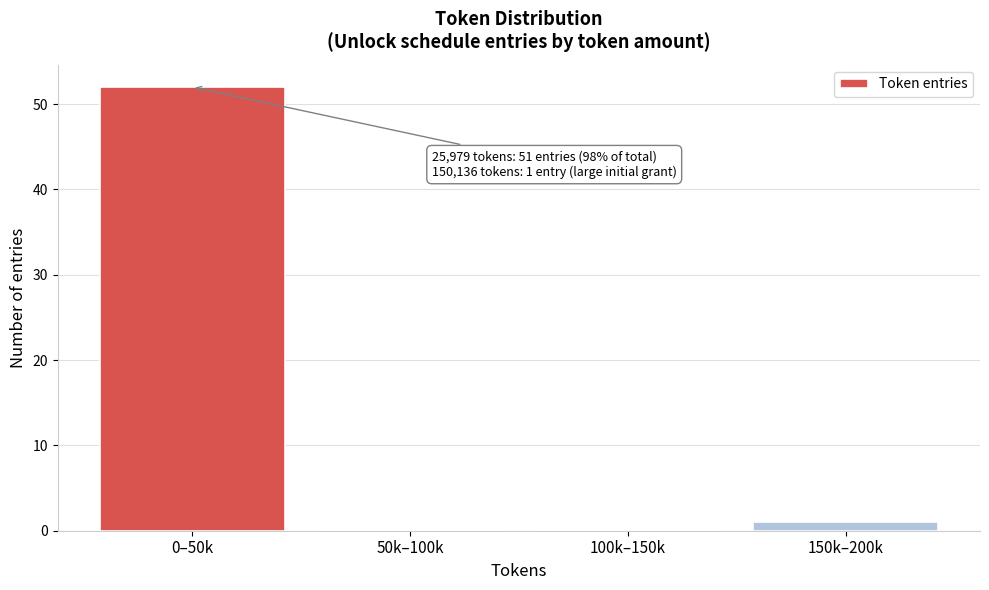

Reading right to left, list all the values displayed in this chart.

150k–200k=1	100k–150k=0	50k–100k=0	0–50k=52